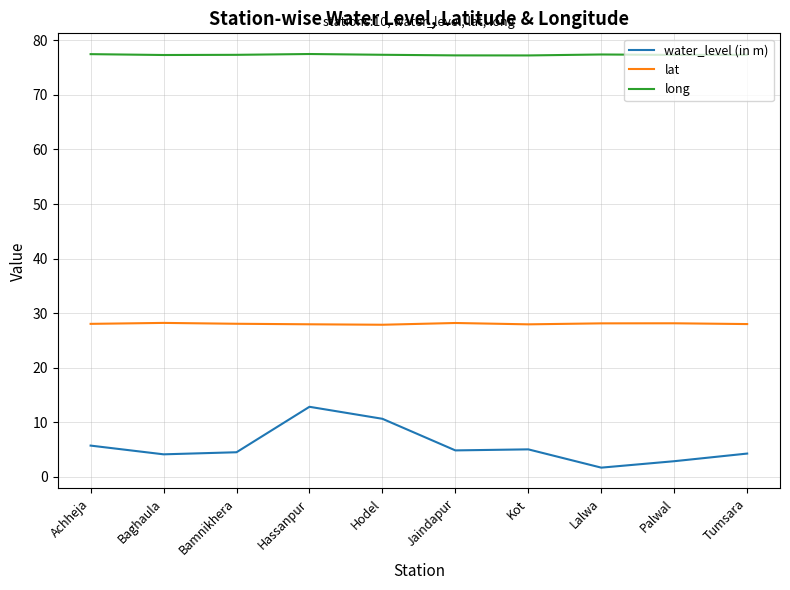

What position from the right is Lalwa?

3